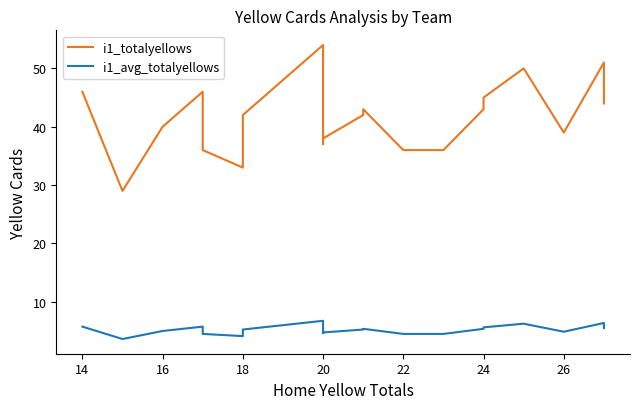

What are all the series names shown in the legend?

i1_totalyellows, i1_avg_totalyellows